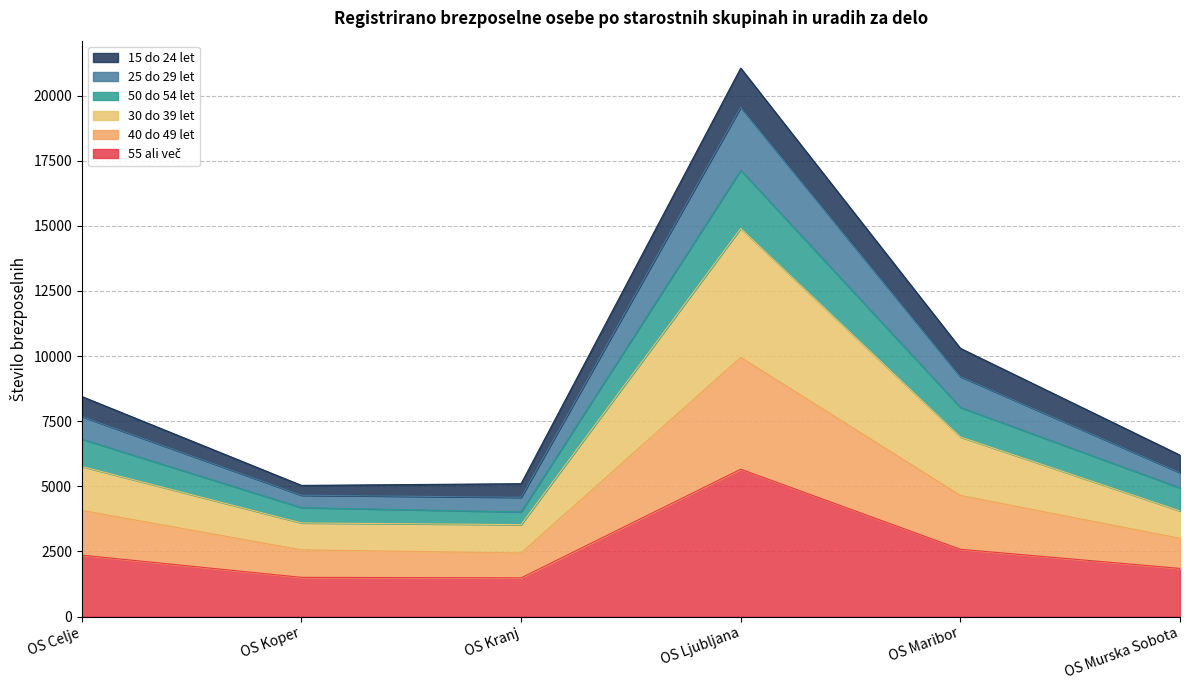

At which category is the sum across all series the highest?

OS Ljubljana